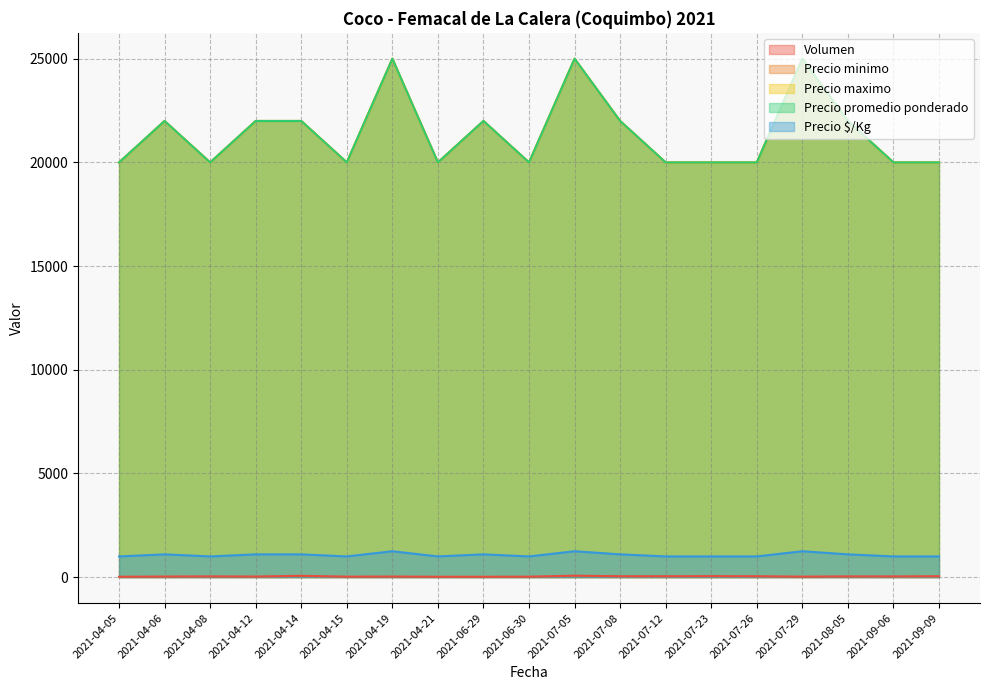

What is the difference between the second highest and minimum values in the Precio promedio ponderado series?

5000